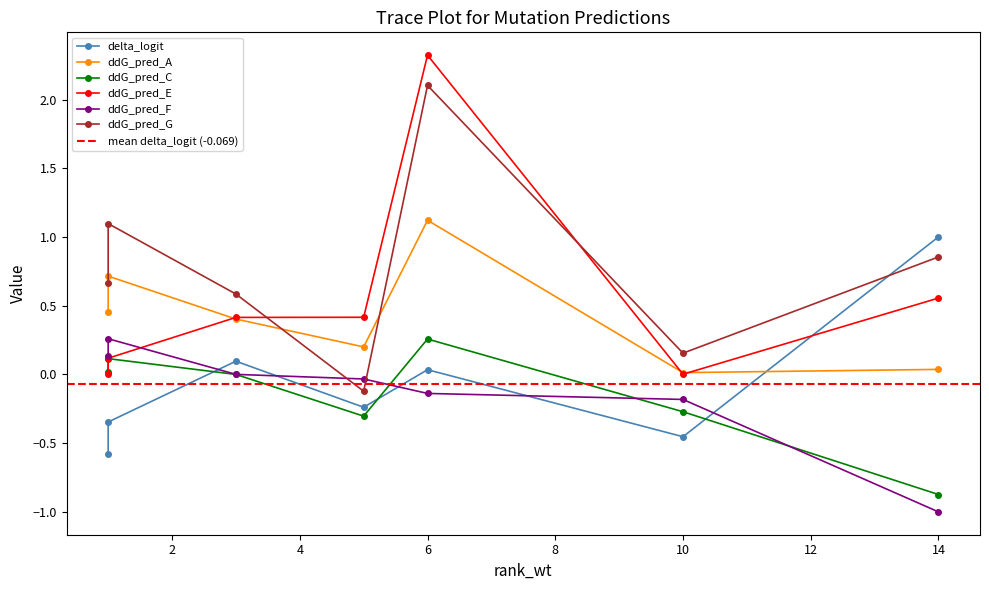

Count the number of categories in the chart.

7